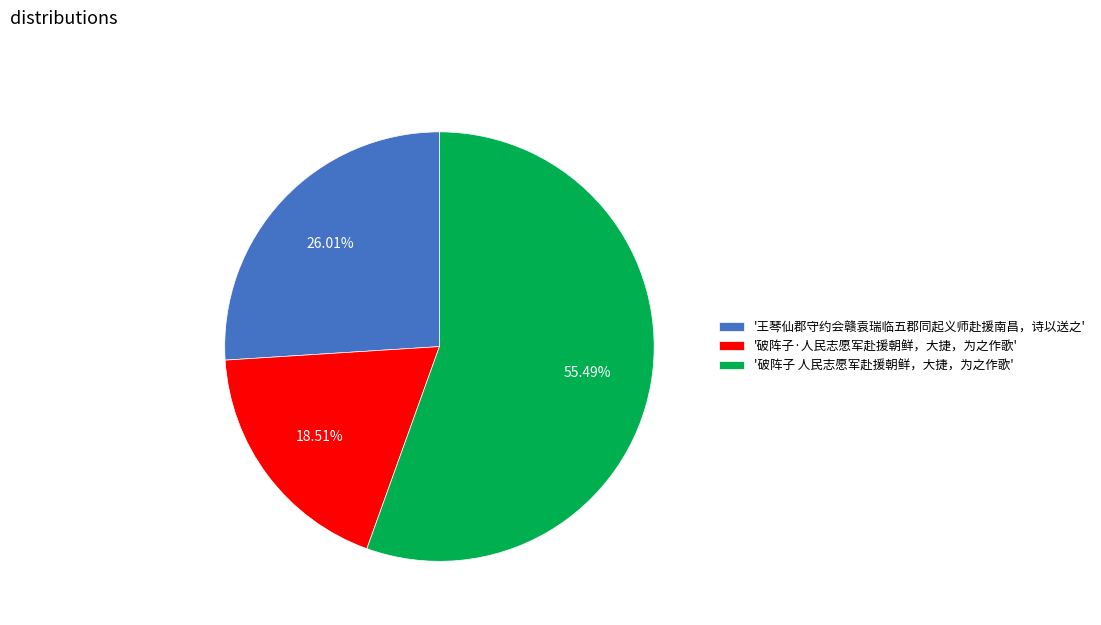

Rank the categories by value from highest to lowest.

'破阵子 人民志愿军赴援朝鲜，大捷，为之作歌', '王琴仙郡守约会赣袁瑞临五郡同起义师赴援南昌，诗以送之', '破阵子·人民志愿军赴援朝鲜，大捷，为之作歌'